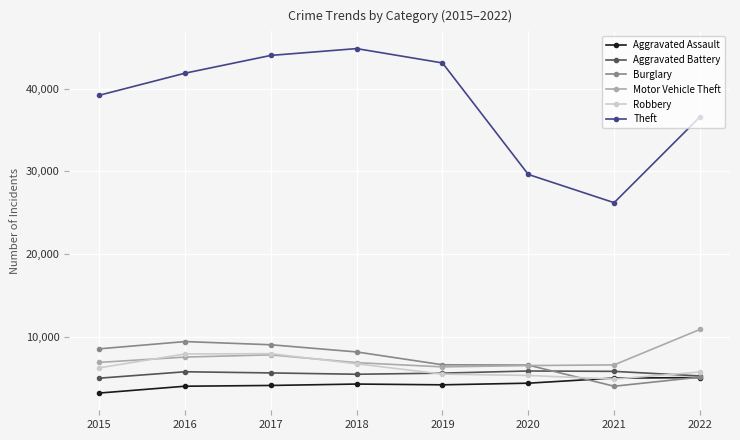

How many times do Aggravated Assault and Robbery cross each other?

2